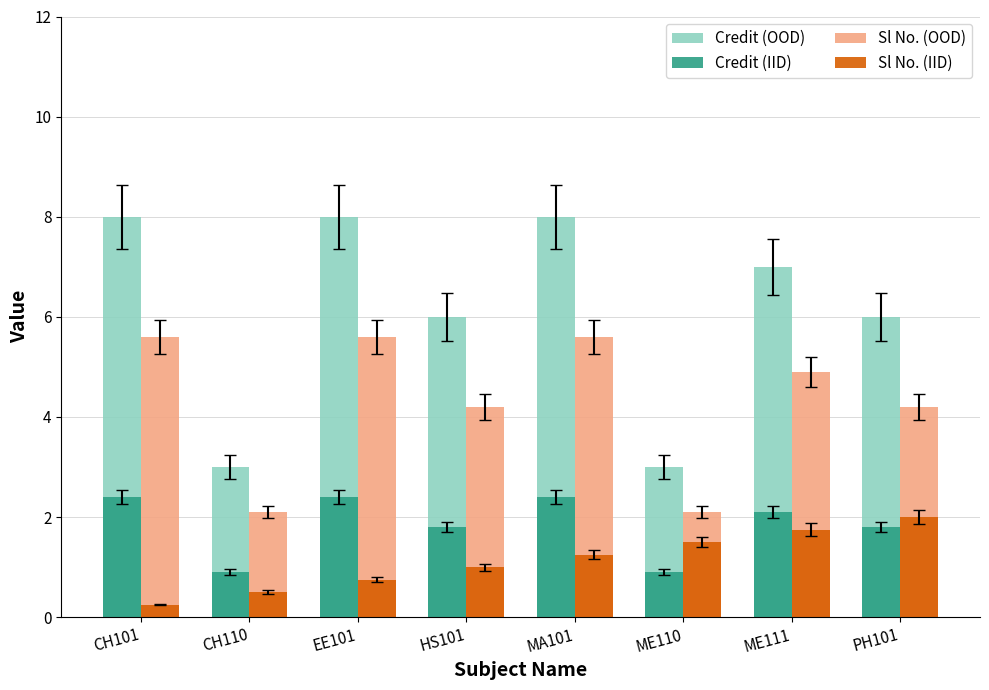

What is the difference between the highest and lowest values at PH101?

4.2